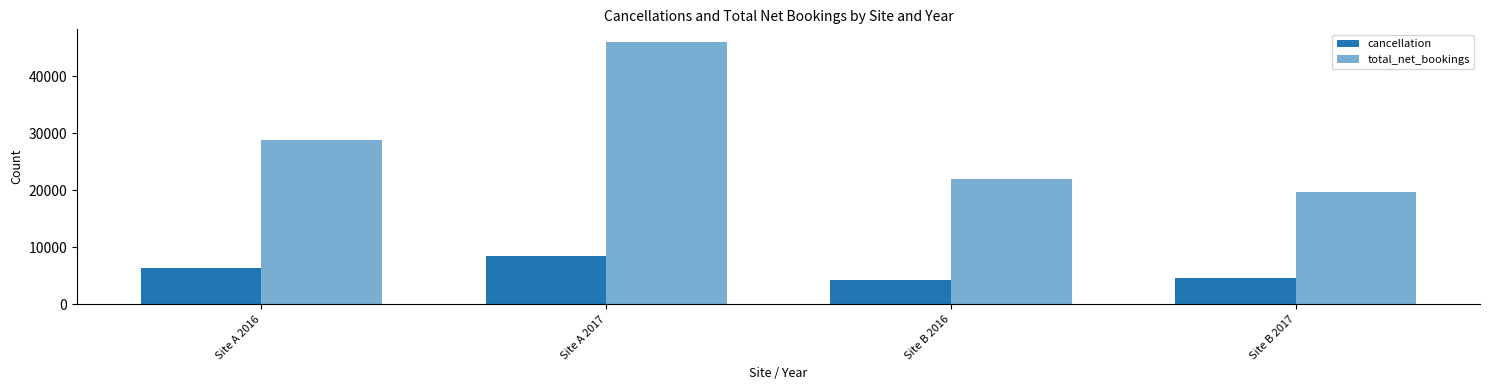

Count the number of categories in the chart.

4